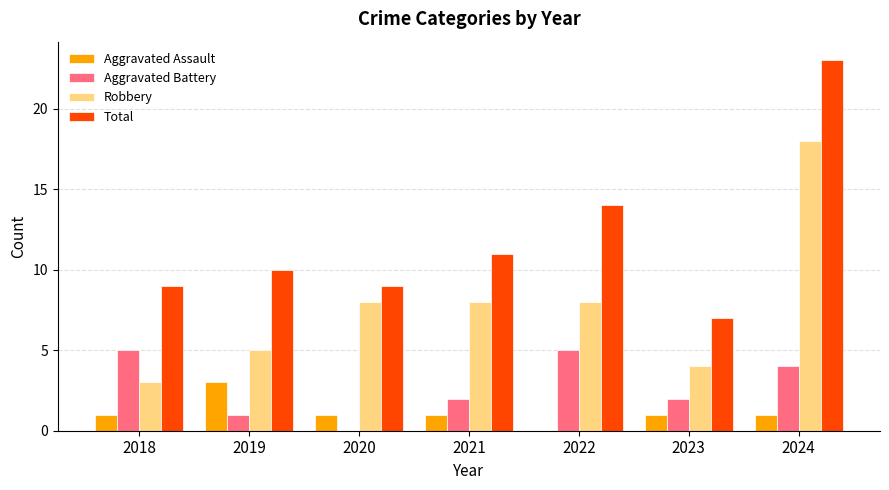

What is the average value of the Total series?

12